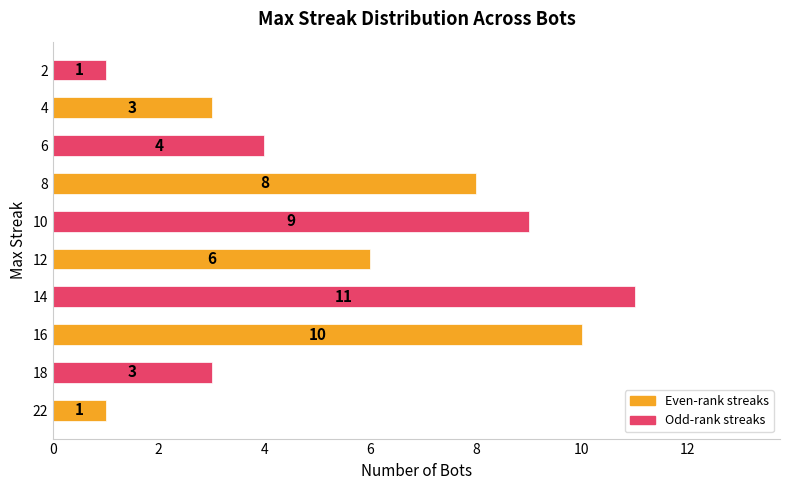

Reading bottom to top, list all the values displayed in this chart.

1	3	10	11	6	9	8	4	3	1